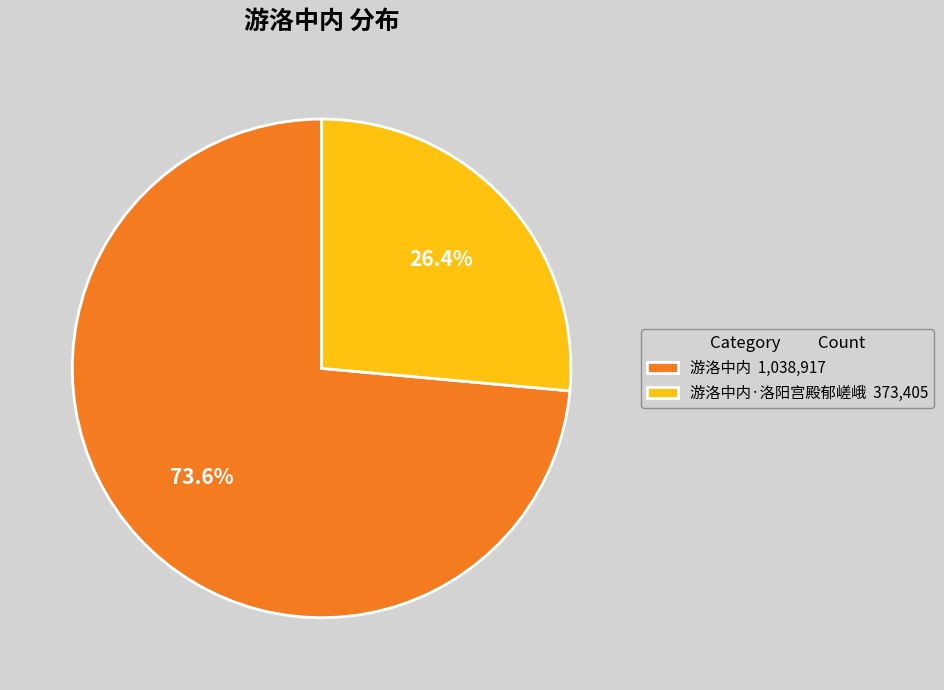

Which slice is the smallest?

游洛中内·洛阳宫殿郁嵯峨 373,405